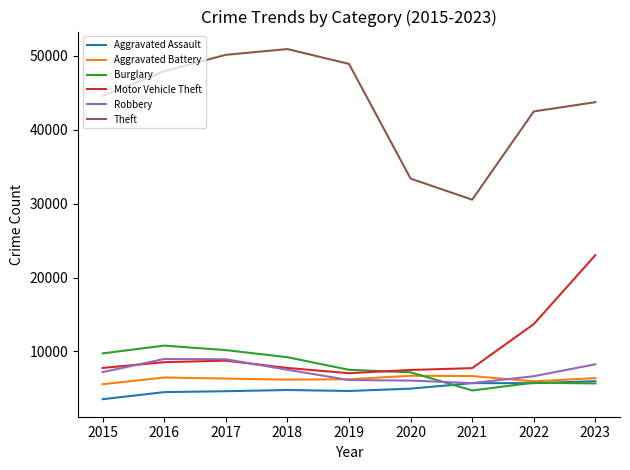

Is the value of Motor Vehicle Theft at 2017 greater than the value of Burglary at 2017?

No